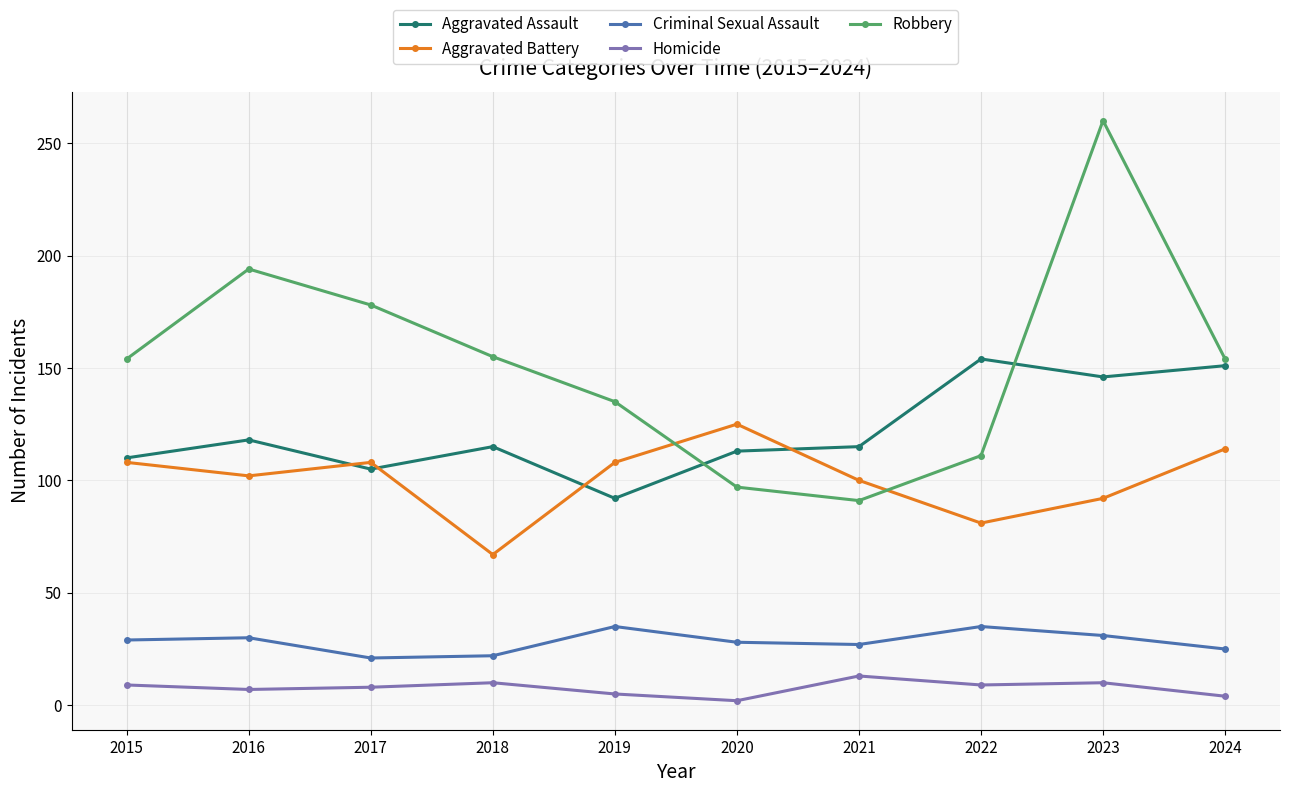

At which label does Aggravated Battery reach its minimum?

2018